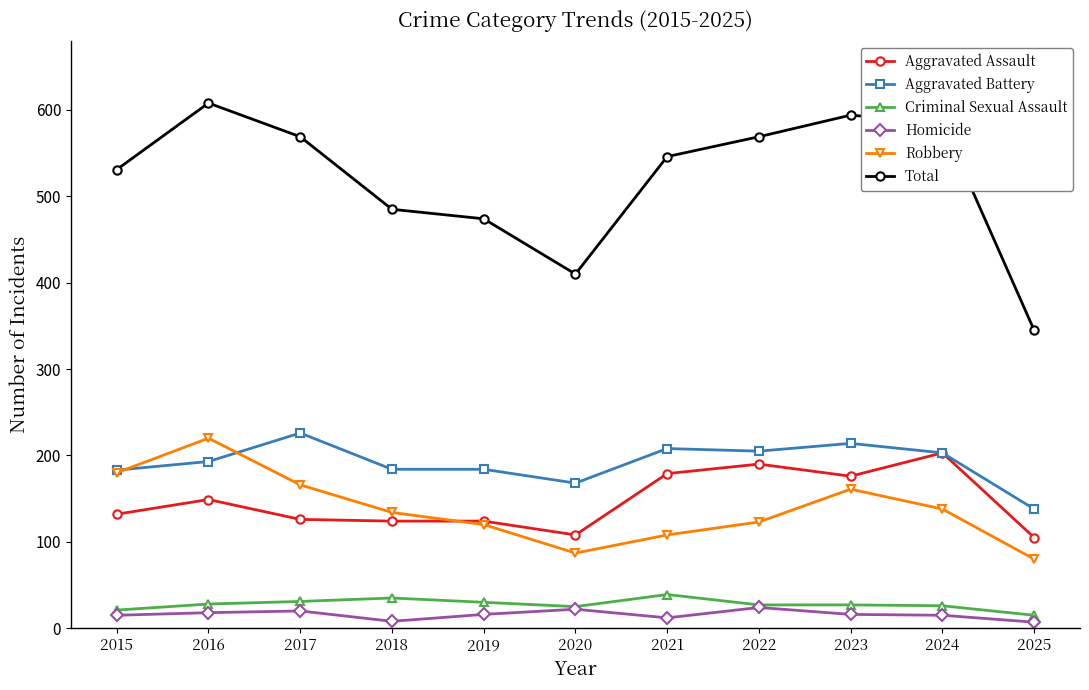

Is it true that Total equals 474 at 2019?

True